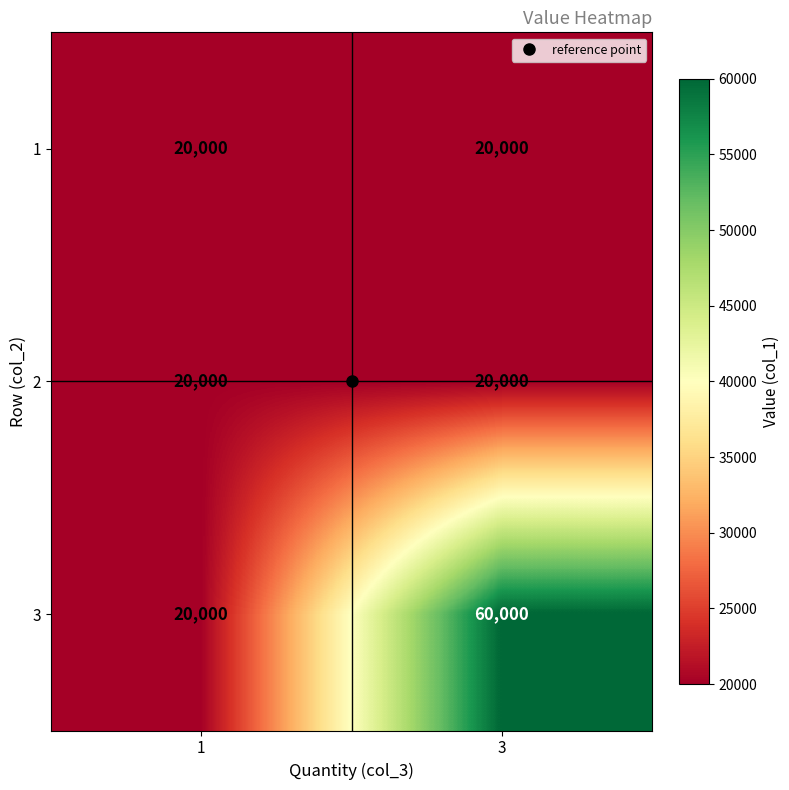

What is the smallest value displayed?

20000